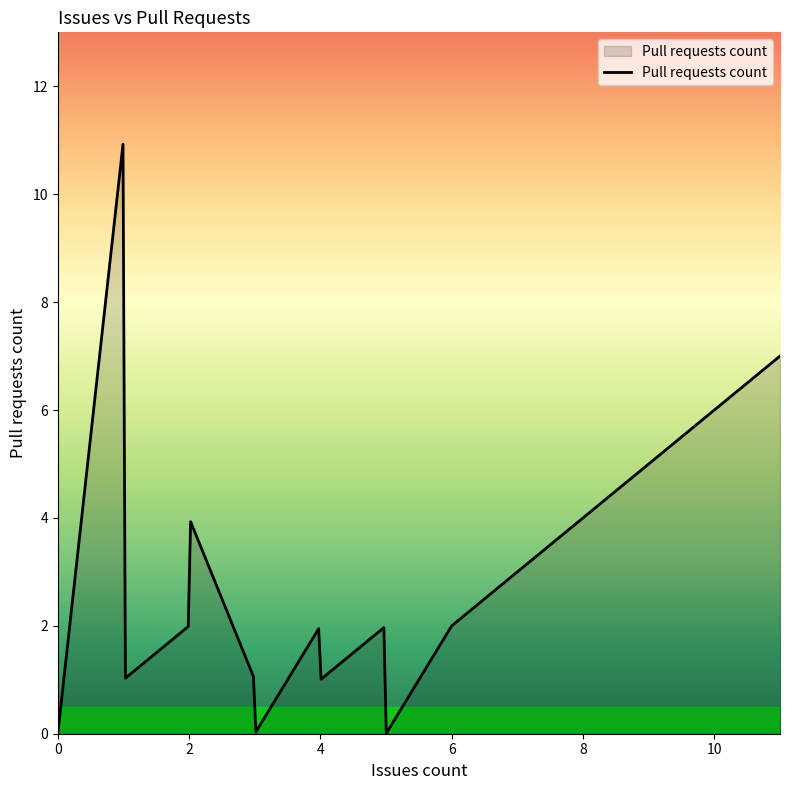

What is the maximum value shown in the chart?

10.9